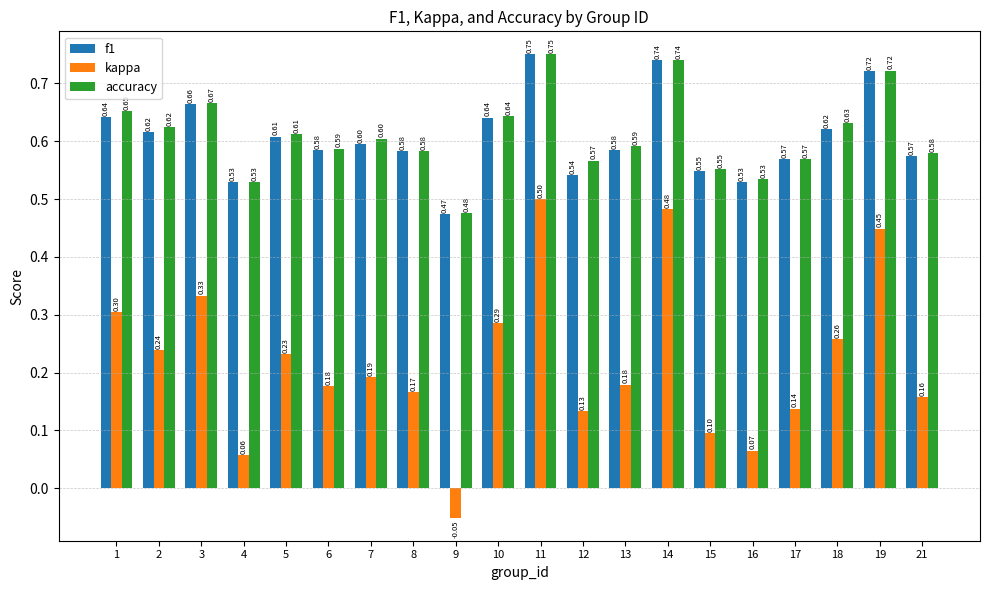

Is the value of f1 at 11 greater than the value of accuracy at 1?

Yes